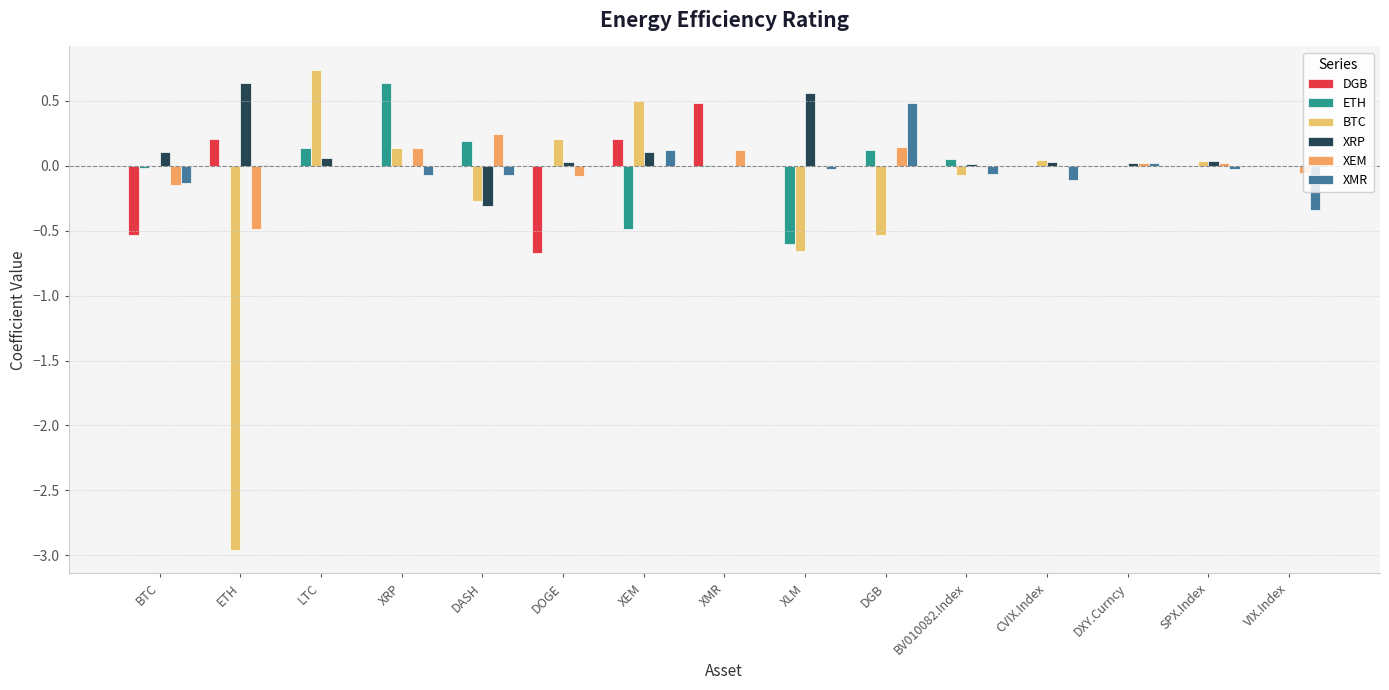

How many data points does each series have?

15